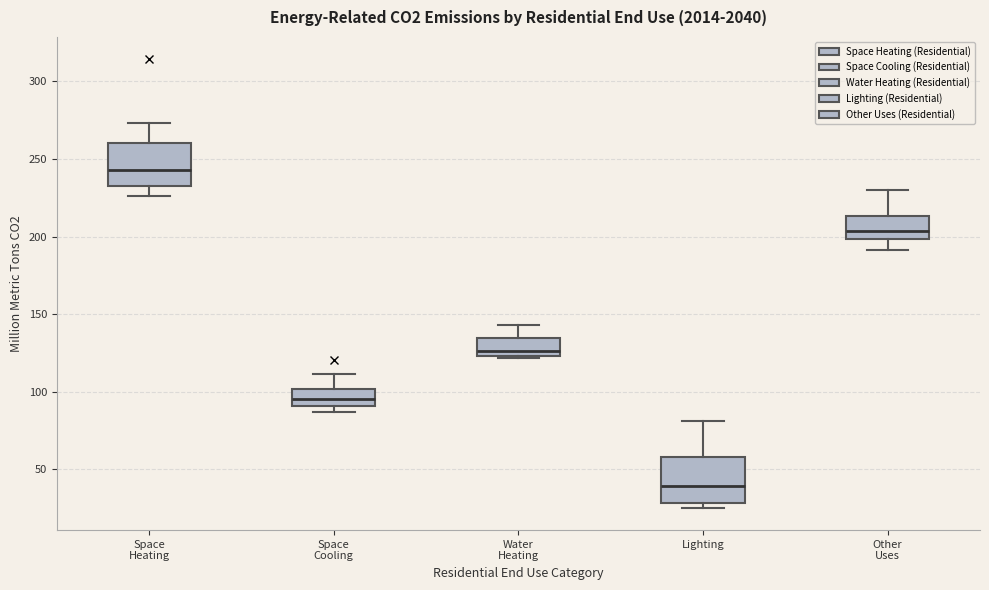

Where is the lower edge of the box for Space Cooling on the y-axis? The values are not printed on the chart, so give them approximately, as read against the axis.

90